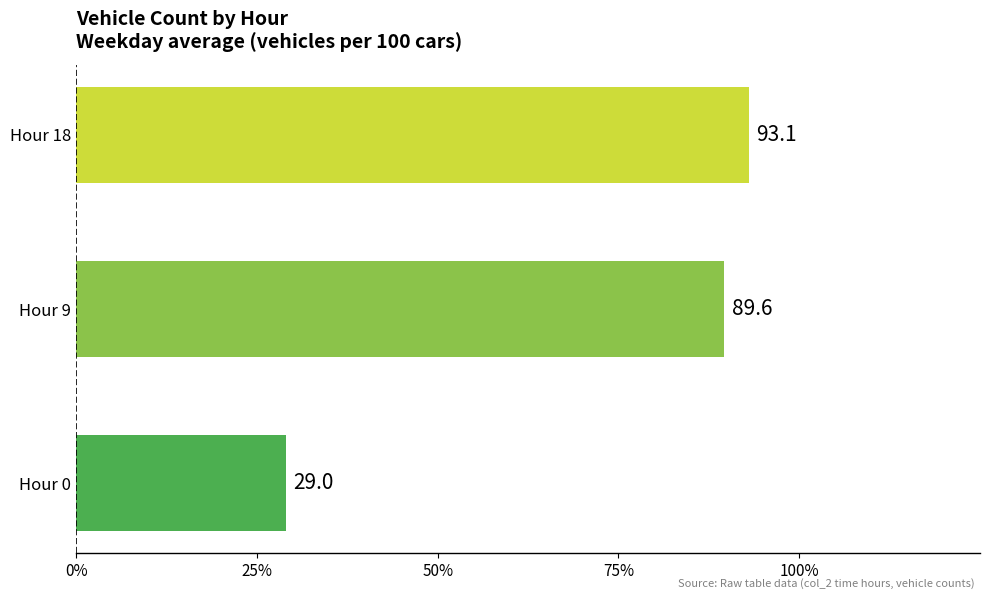

What is the average value?

0.7